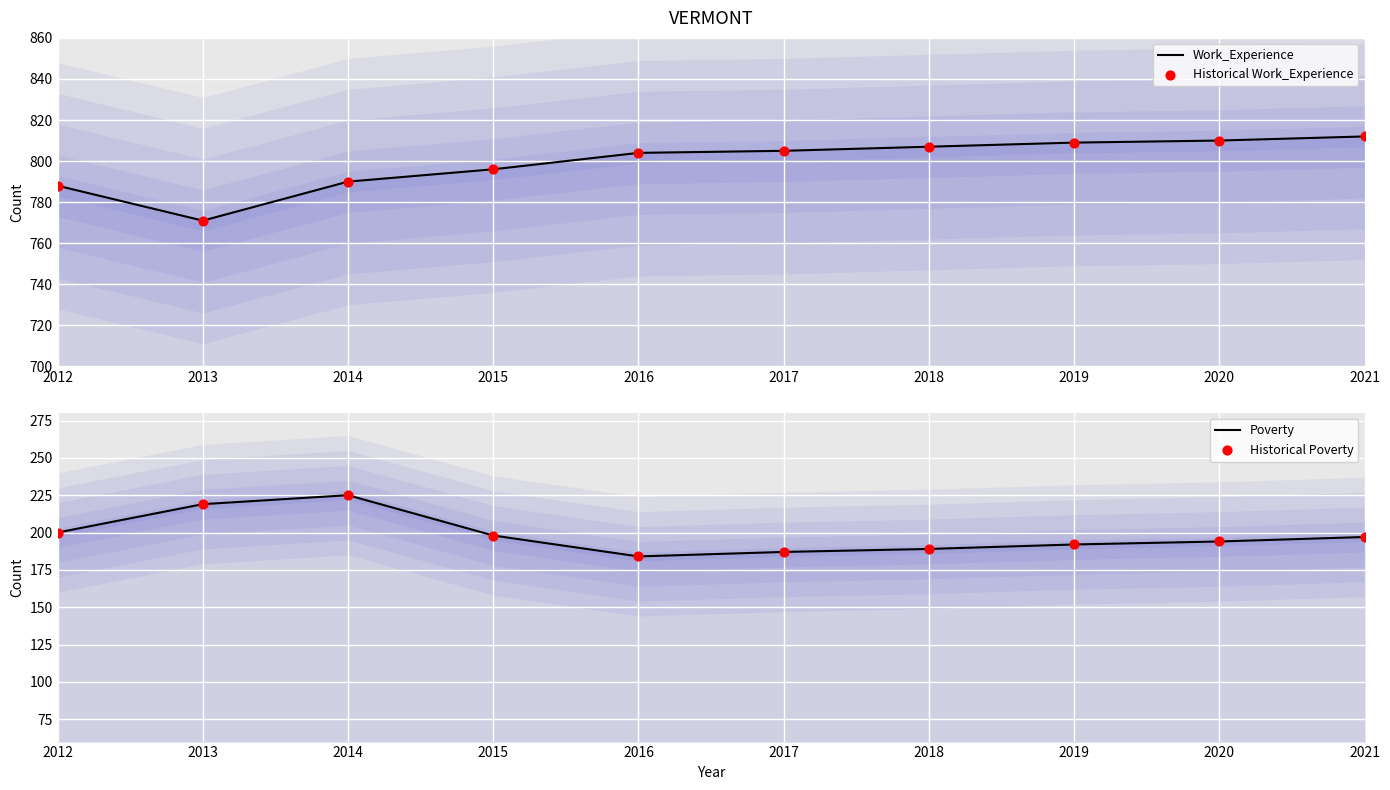

Which series reaches the maximum Y coordinate?

Work_Experience